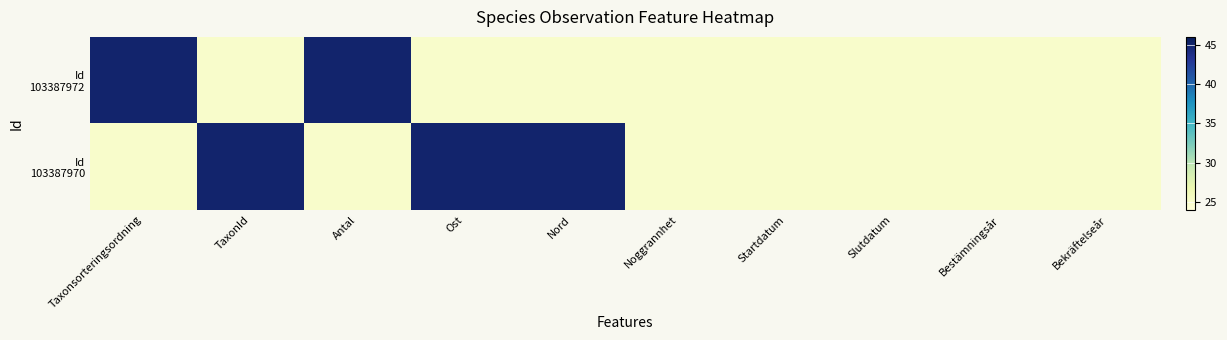

Which series has the largest total across all categories?

Id 103387970